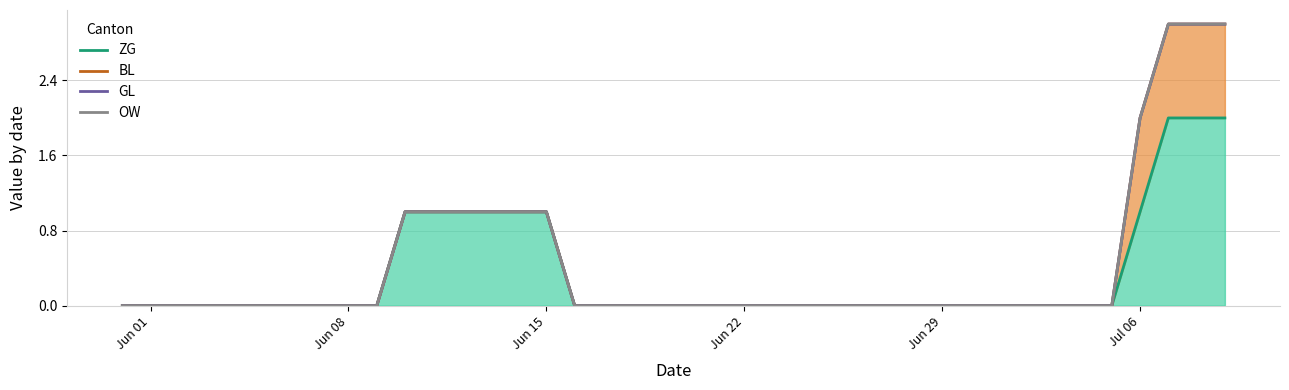

At how many categories does at least one series exceed 2?

3